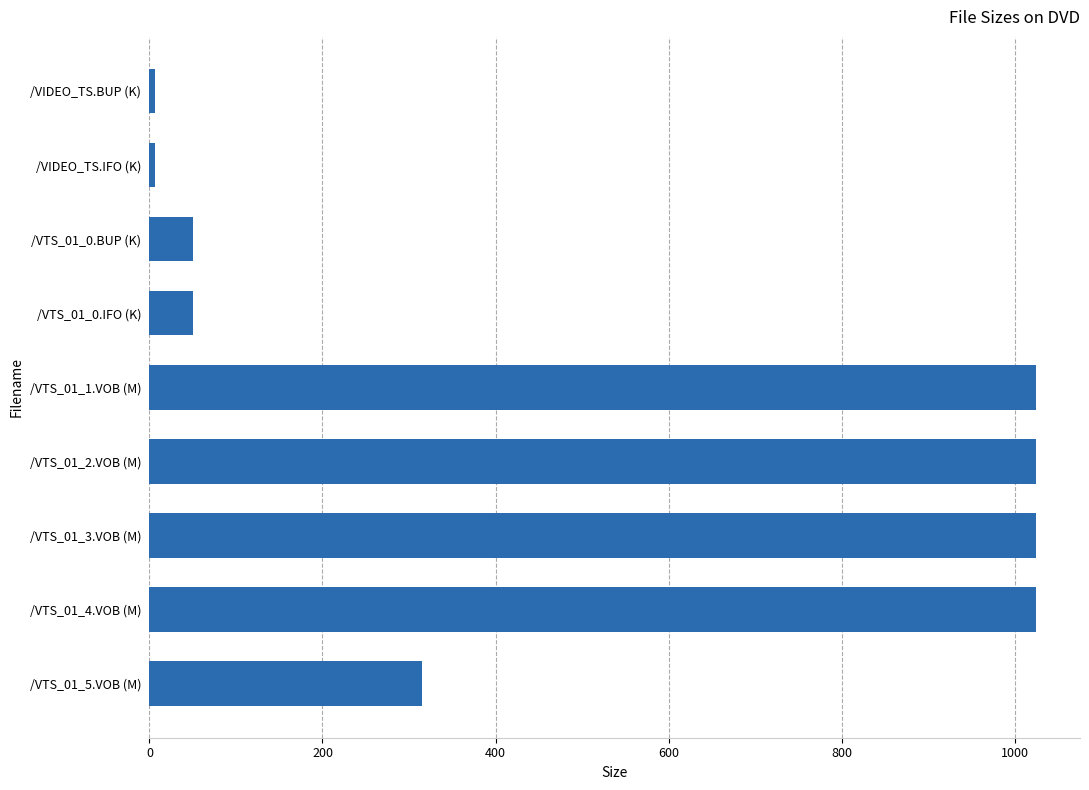

How many values exceed 314?

5